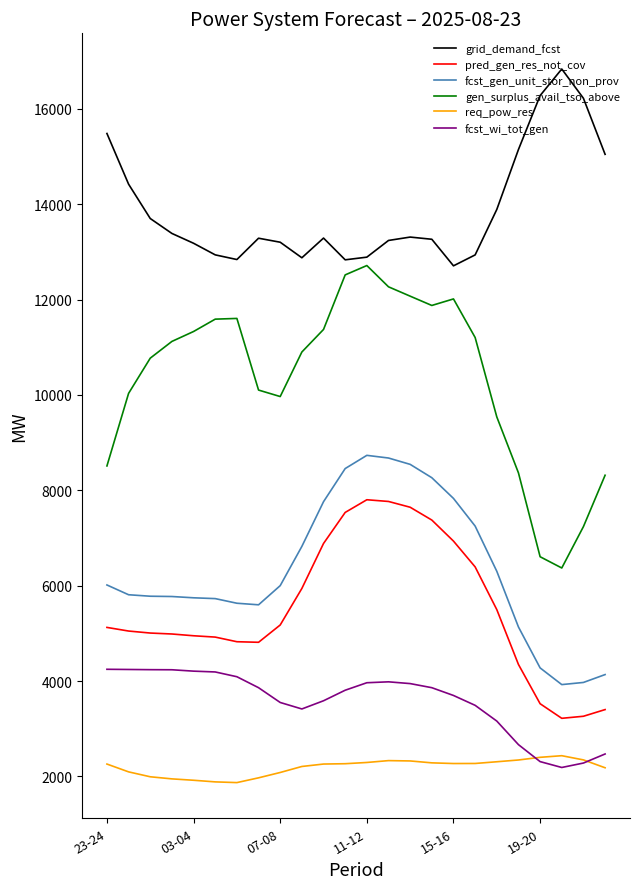

True or false: req_pow_res and fcst_gen_unit_stor_non_prov intersect in this chart.

False